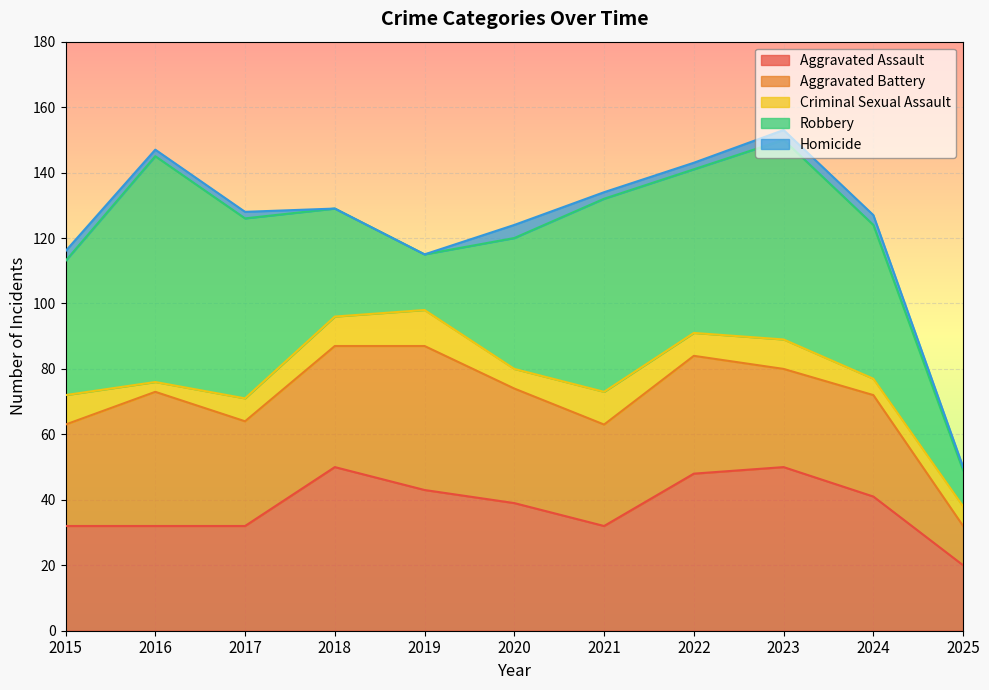

How many lines are shown in the chart?

5